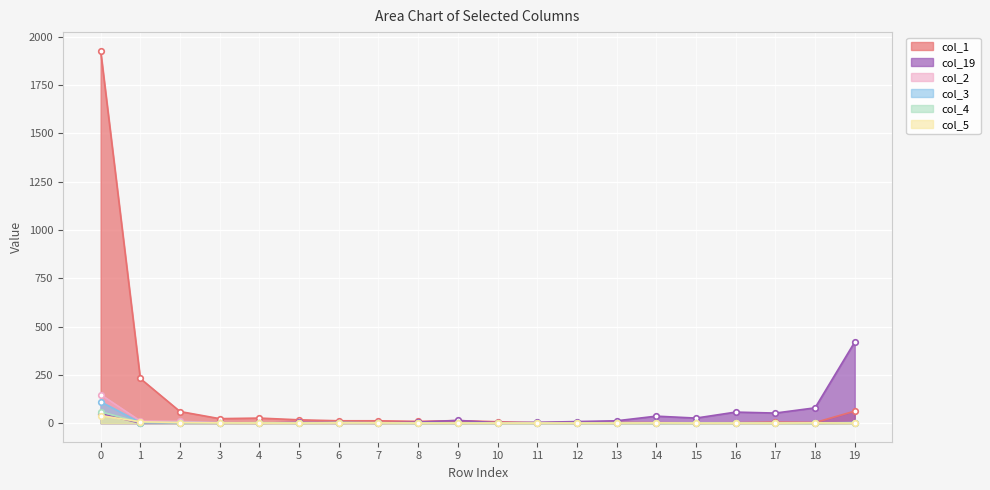

Reading left to right, list all the values displayed in this chart.

col_1: 1928	231	60	23	26	17	12	12	9	13	7	2	3	3	2	1	2	5	3	62
col_19: 49	0	1	1	0	4	2	1	5	14	2	4	8	12	36	26	57	52	79	420
col_2: 148	11	9	2	1	0	0	1	1	0	1	0	0	0	0	0	0	0	0	1
col_3: 111	3	3	2	1	0	3	2	0	0	0	0	0	0	0	0	1	1	0	3
col_4: 59	3	1	1	2	1	2	1	0	1	0	0	0	0	0	0	0	0	0	0
col_5: 39	7	3	1	0	0	1	1	0	0	0	0	0	0	1	0	0	0	1	0